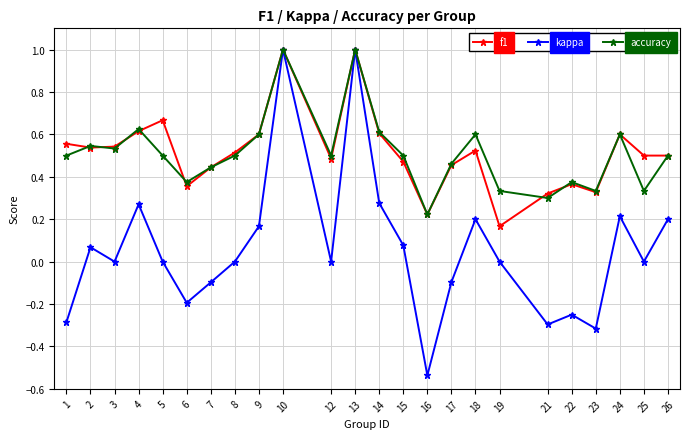

How many interior local peaks does the kappa series have?

7